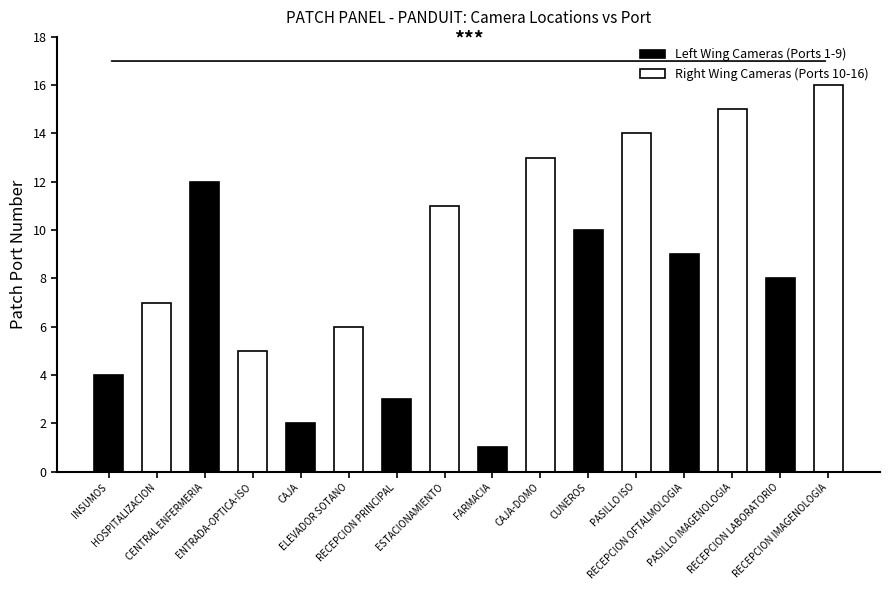

What is the label of the 6th bar from the left?

CUNEROS